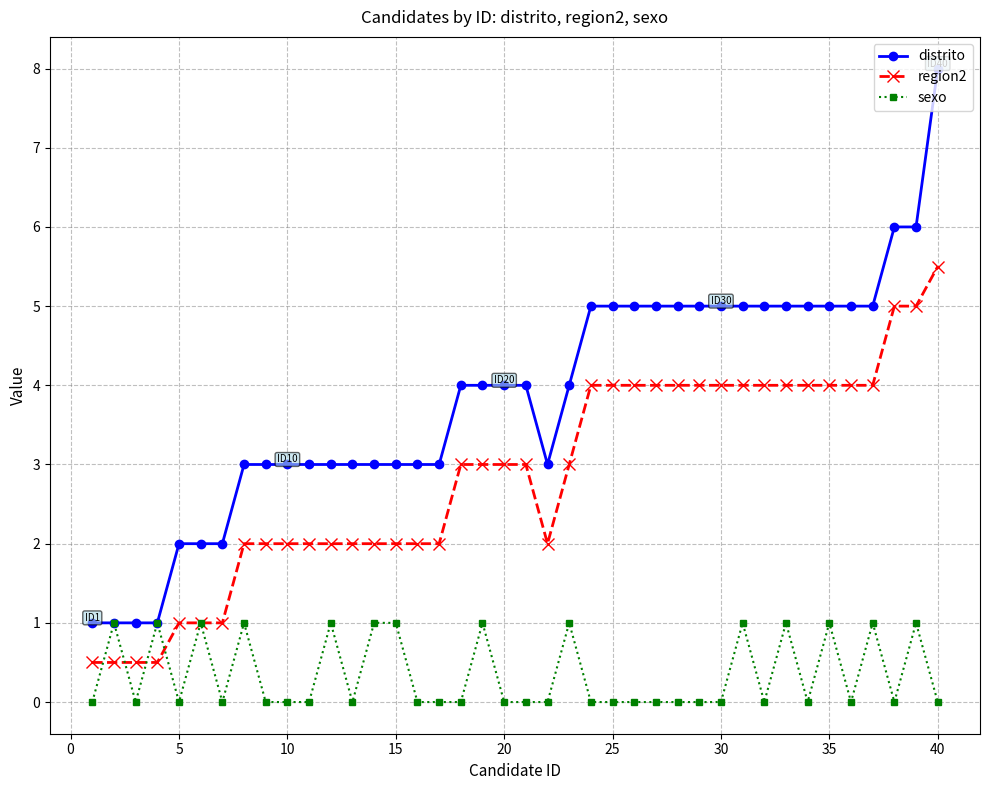

True or false: distrito and region2 cross at least once.

False